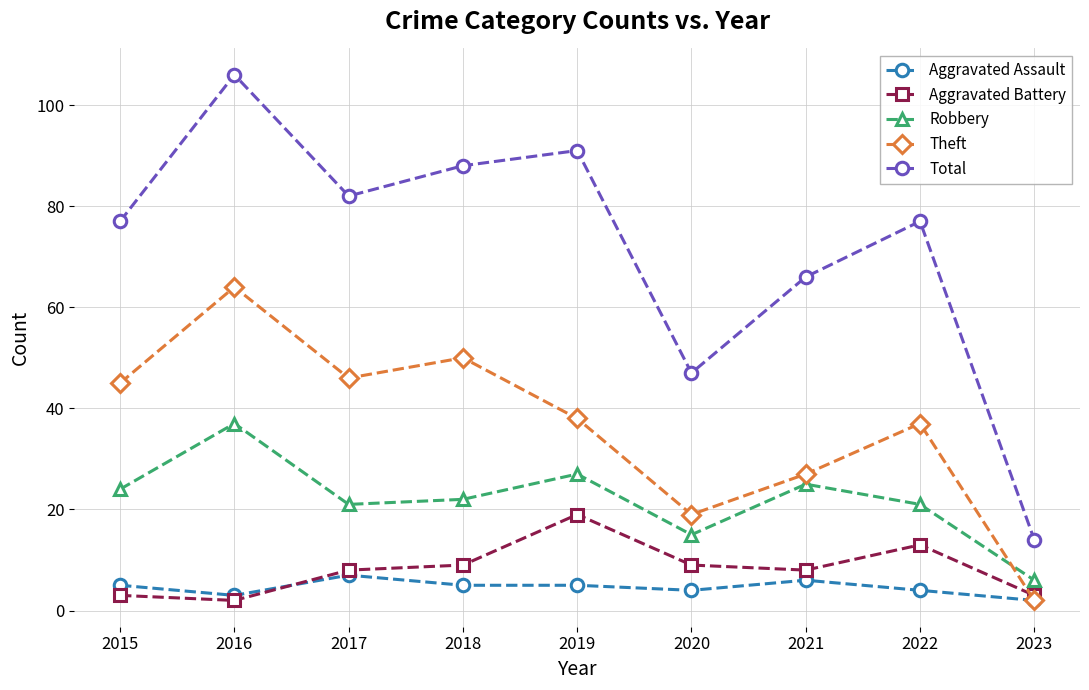

What is the greatest value displayed?

106